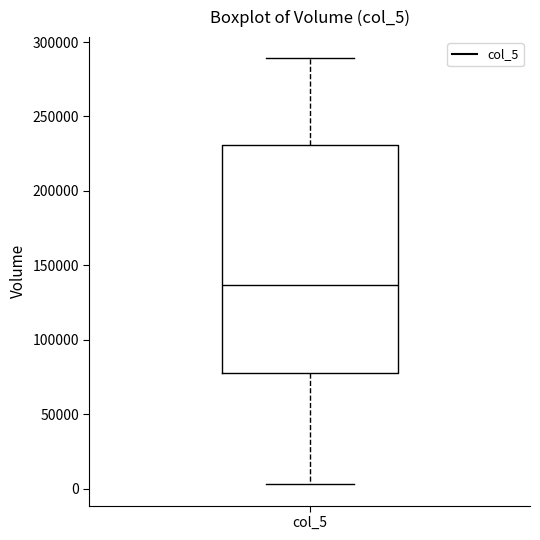

Read this box plot against the y-axis: the position of the median line, the range covered by the box, and the ends of both whiskers. The values are not printed on the chart, so give them approximately, as read against the axis.

median 135000, box 80000 to 230000, whiskers 5000 to 290000